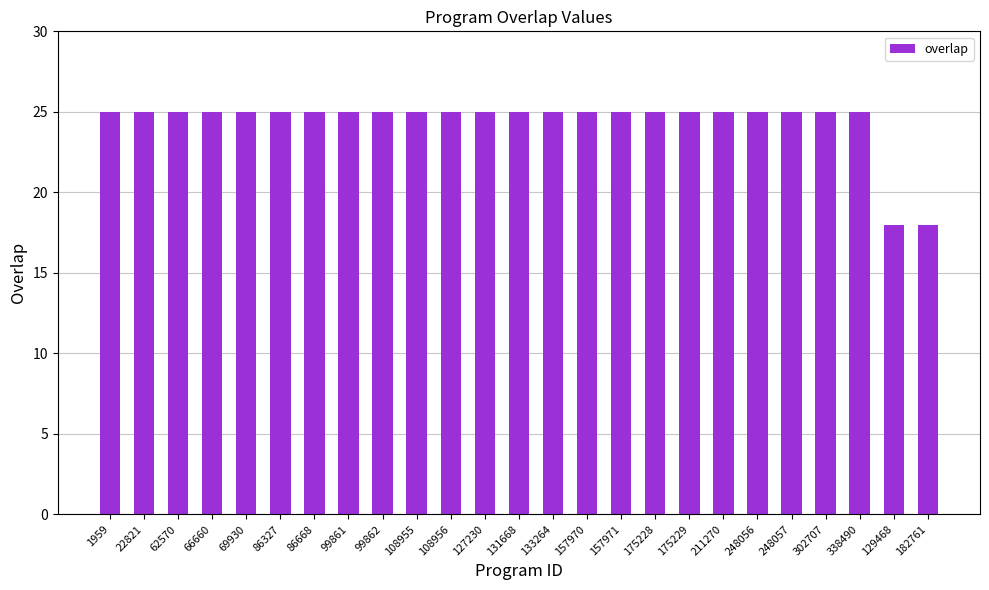

Is it true that the value at 131668 is 25?

True